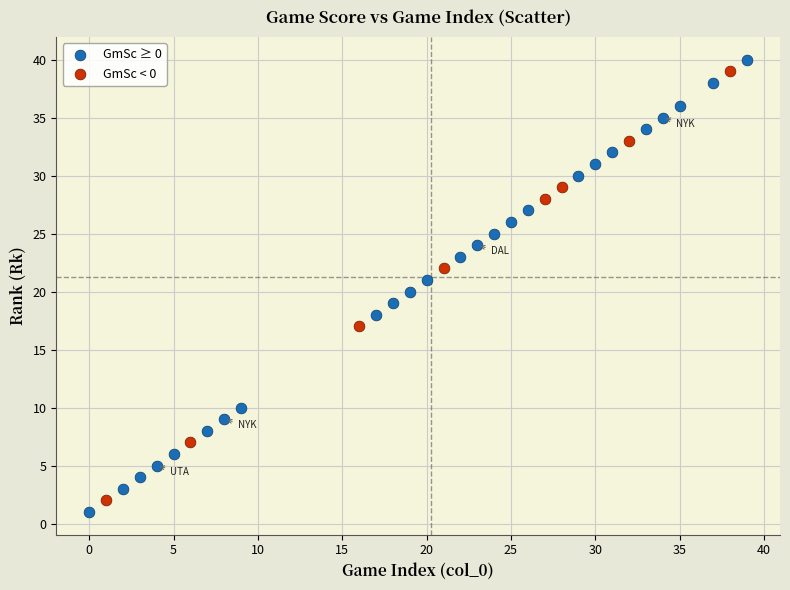

Which series has the widest spread of Y values?

GmSc ≥ 0